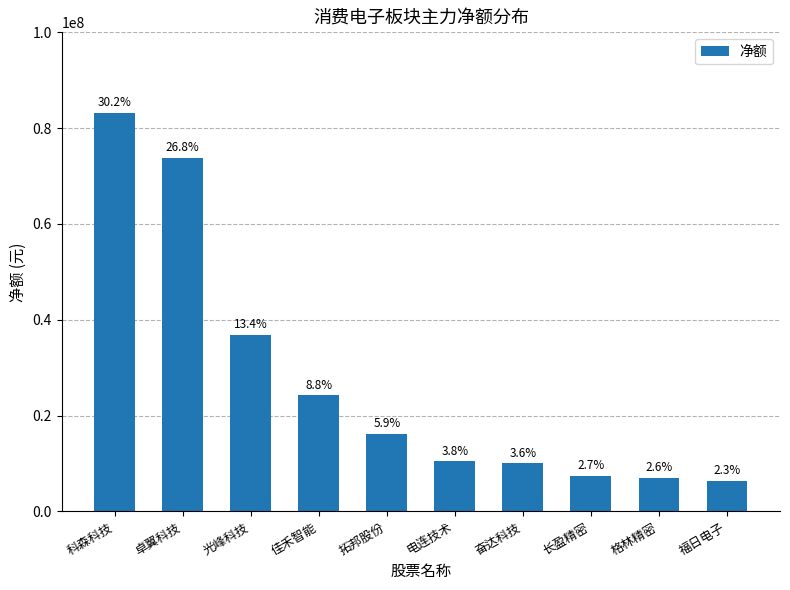

Approximately how many times larger is the value at 福日电子 compared to 科森科技?

0.1